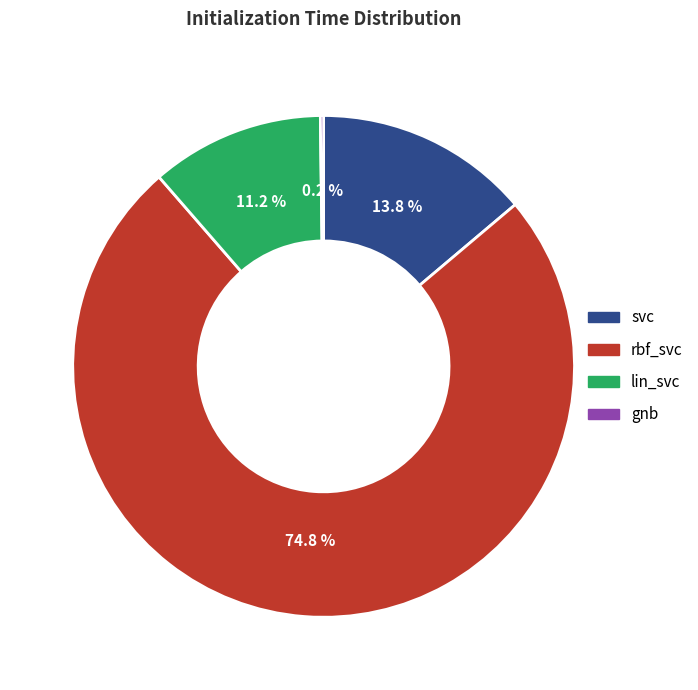

The svc slice represents 28% of the pie. True or false?

False